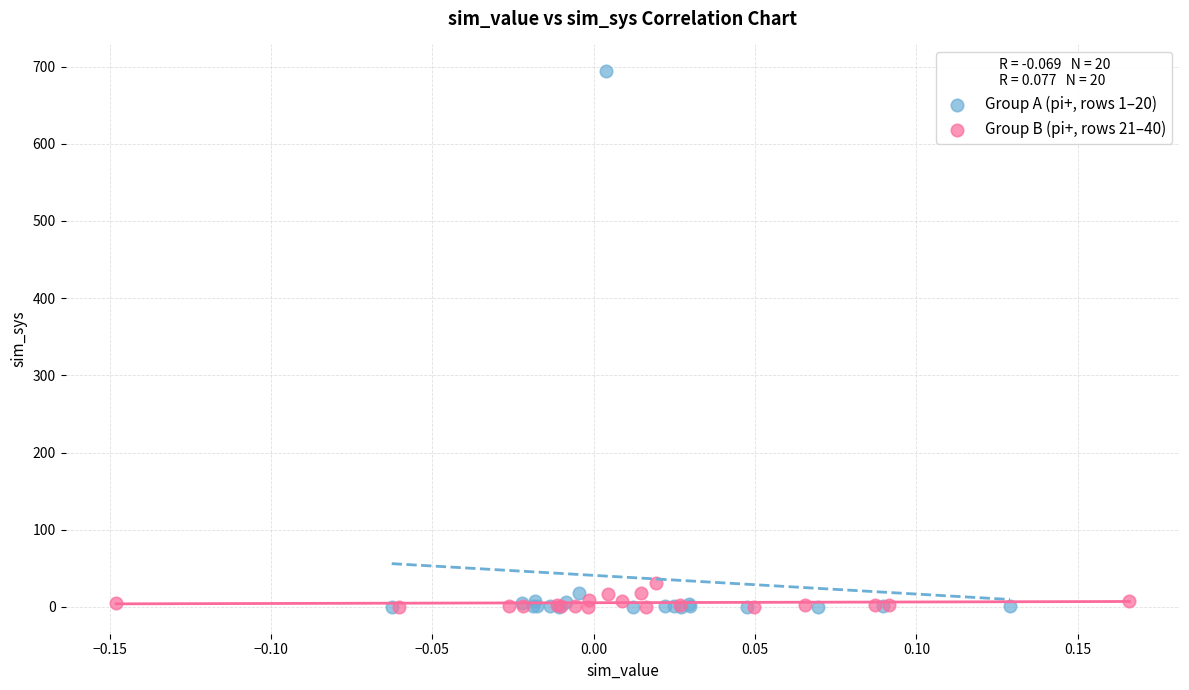

What are all the series names shown in the legend?

Group A (pi+, rows 1–20), Group B (pi+, rows 21–40)